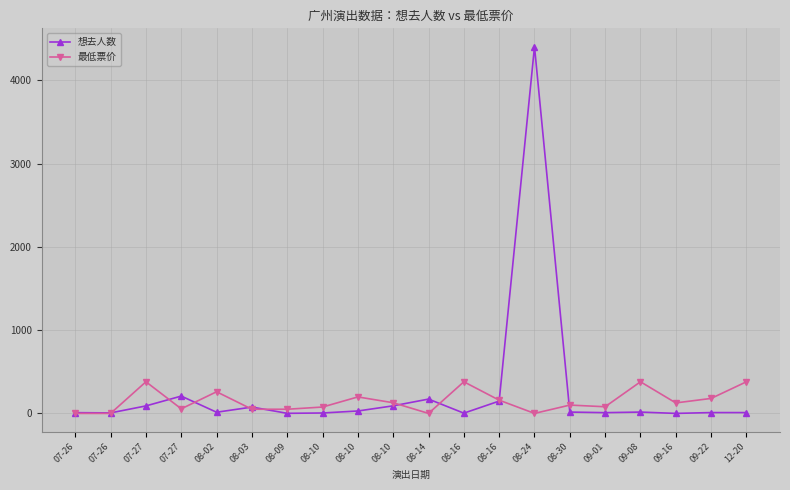

At which category does 想去人数 reach its first local valley?

07-26